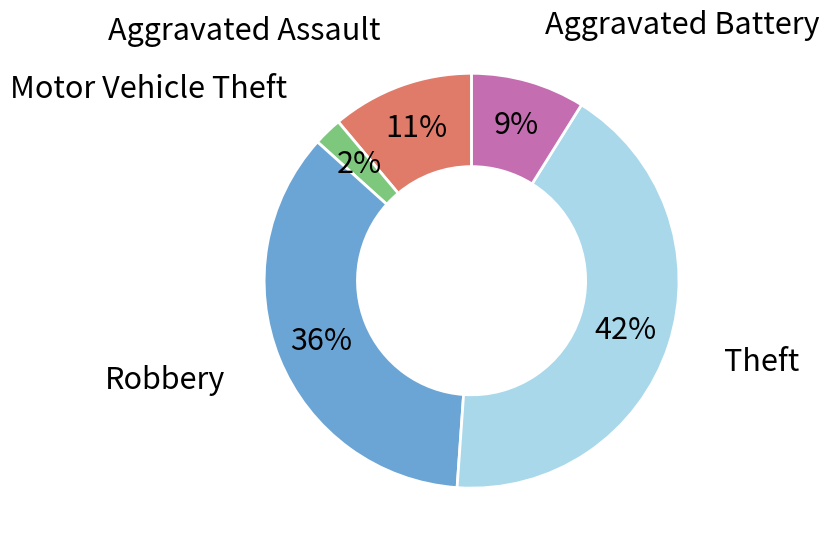

Count the number of slices in the pie.

5